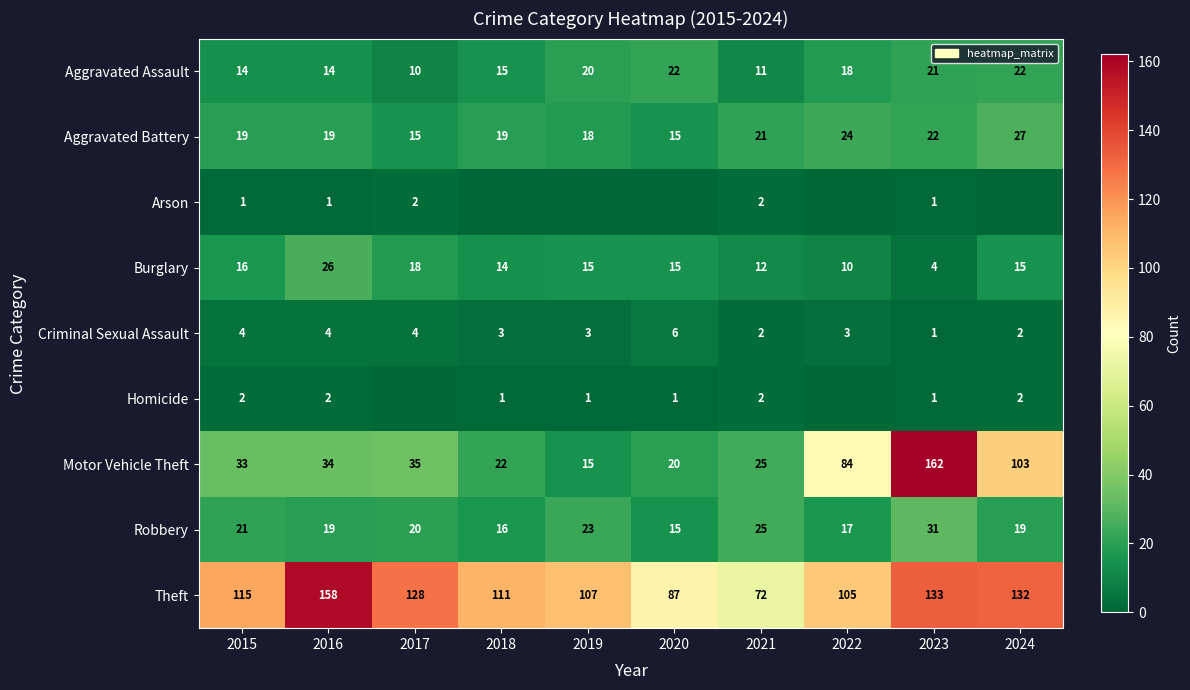

At which category is the sum across all series the highest?

2023